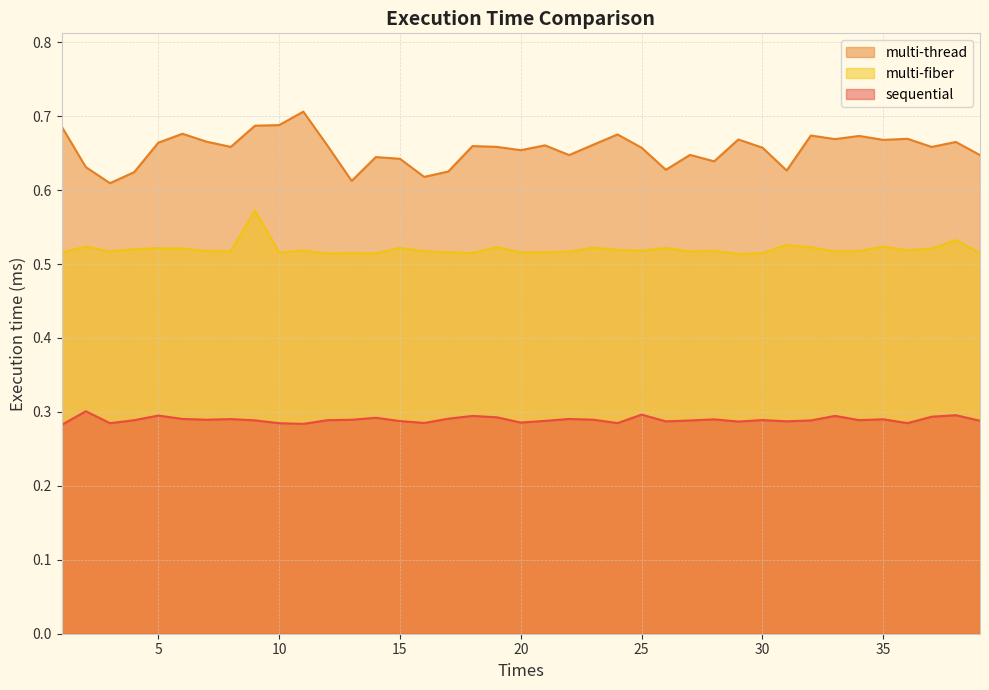

Where is sequential nearest to the value 0?

1